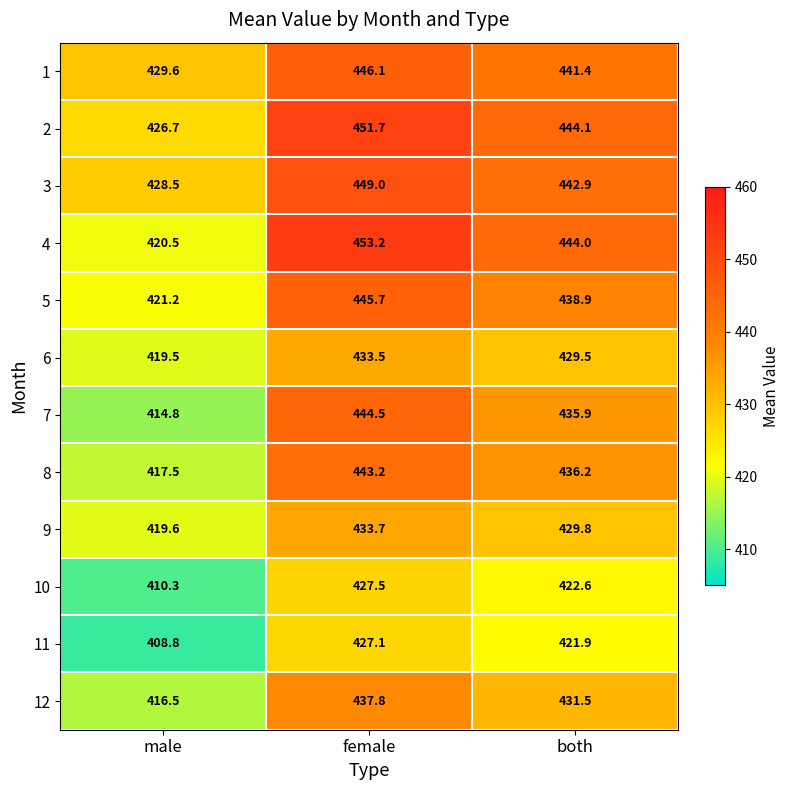

What is the spread (max minus min) of values at female?

26.1